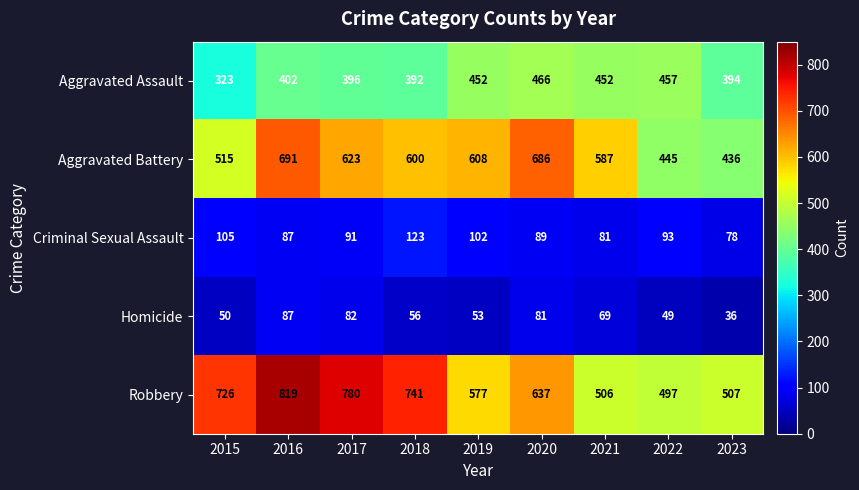

At which label does Aggravated Battery reach its minimum?

2023